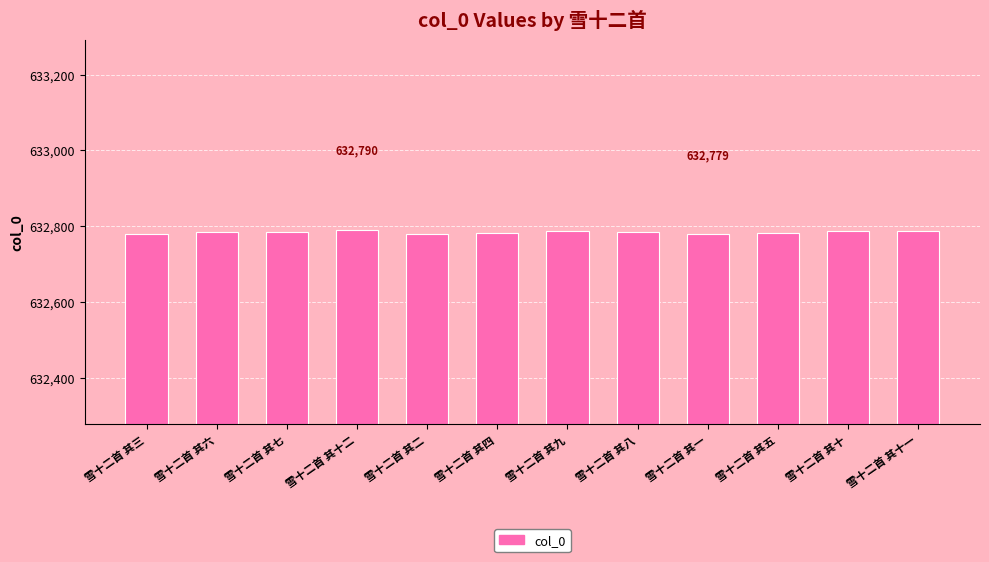

What is the label of the 6th bar from the right?

雪十二首 其九